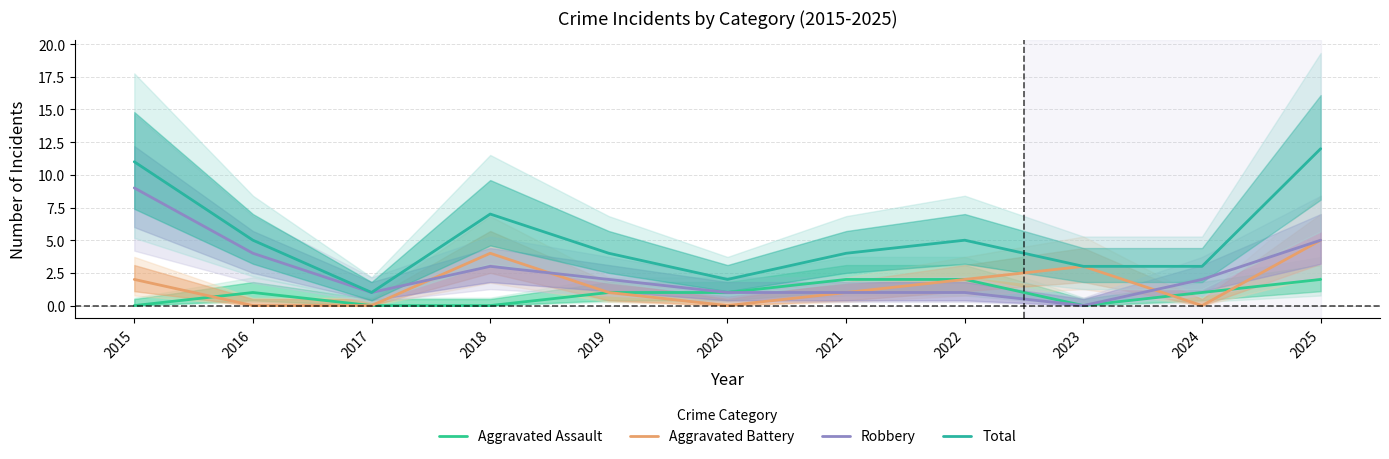

True or false: Aggravated Assault and Total intersect in this chart.

False